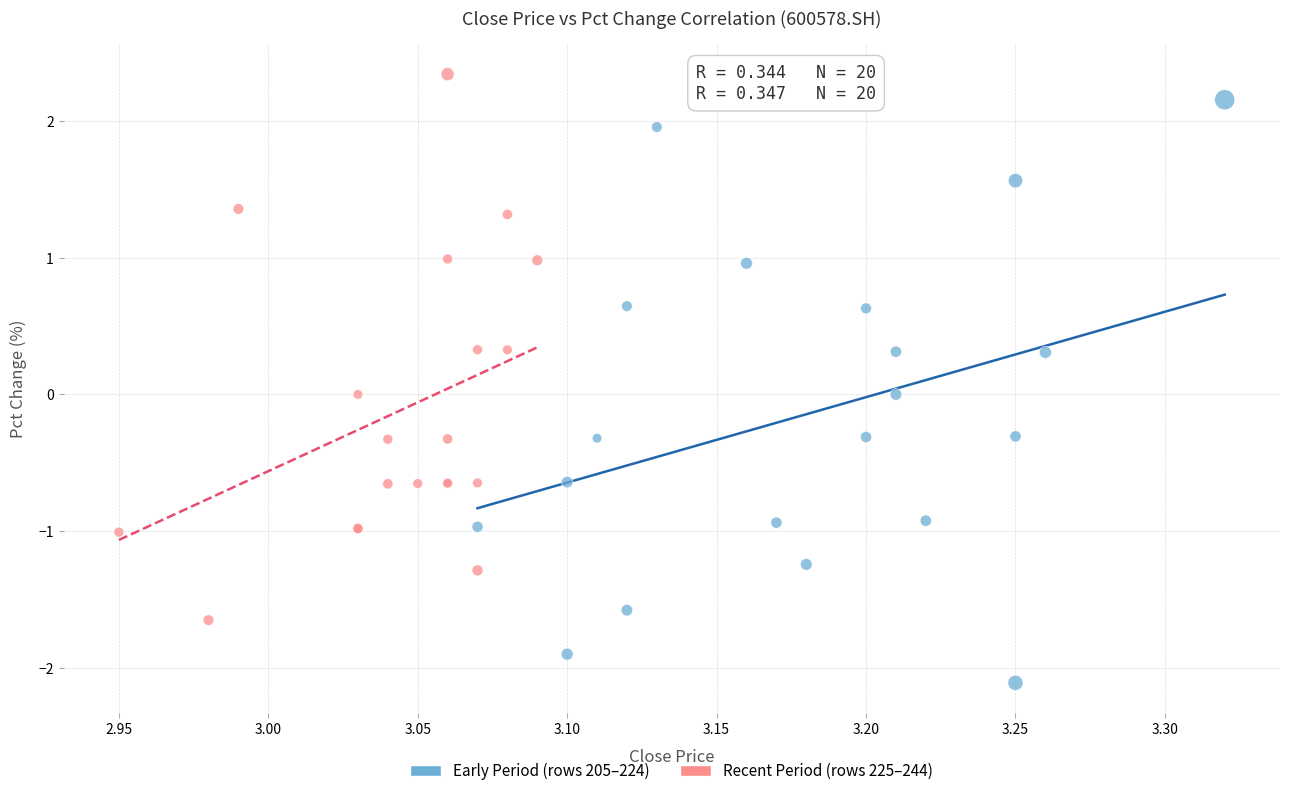

What are all the series names shown in the legend?

Early Period (rows 205–224), Recent Period (rows 225–244)